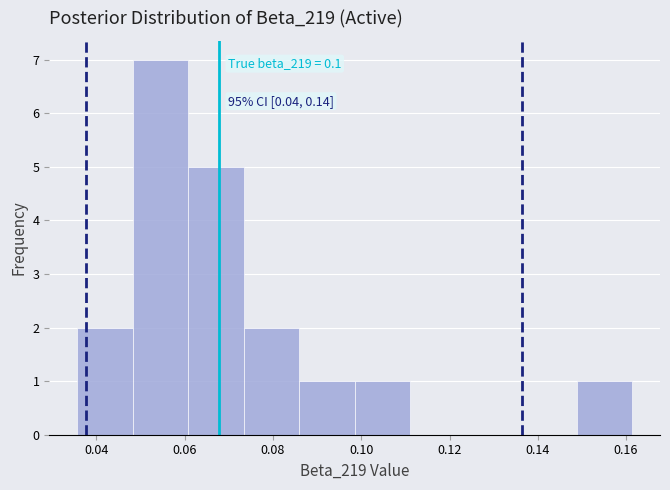

Over which range of the x-axis is the bar tallest?

0.048 to 0.060